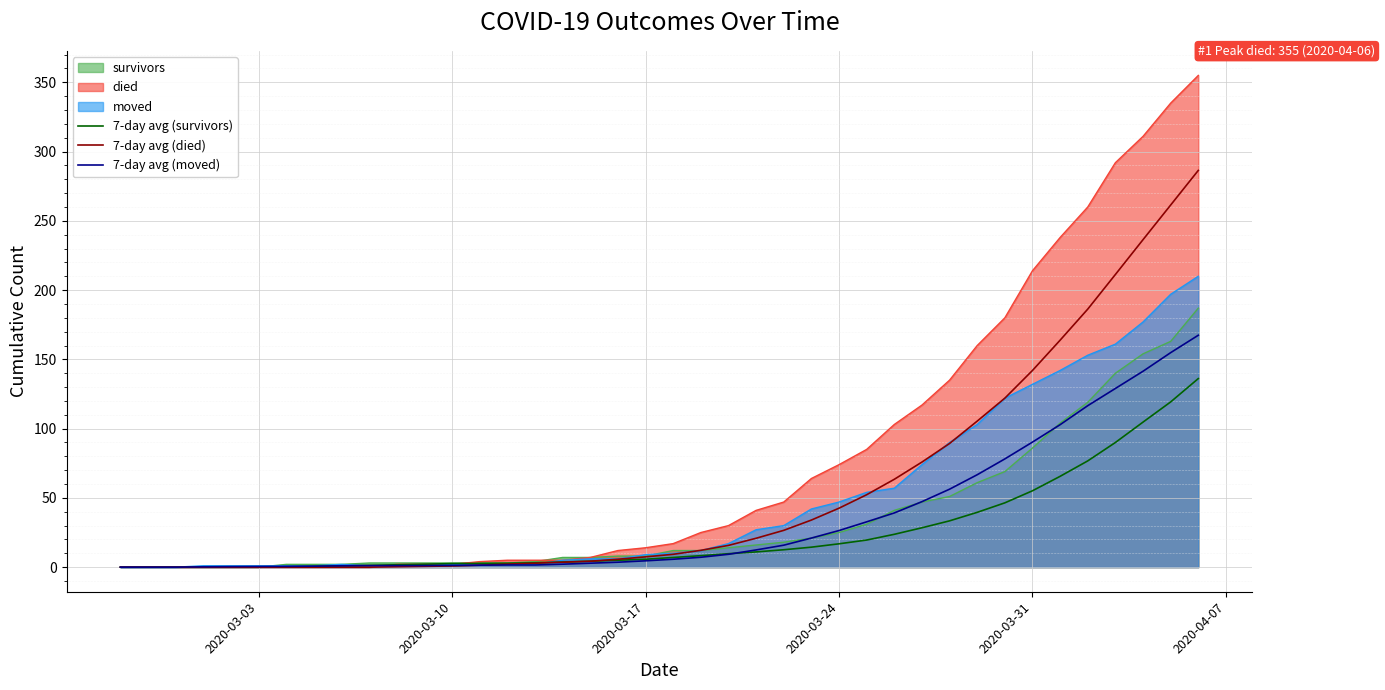

Which series has the largest range (max minus min)?

died